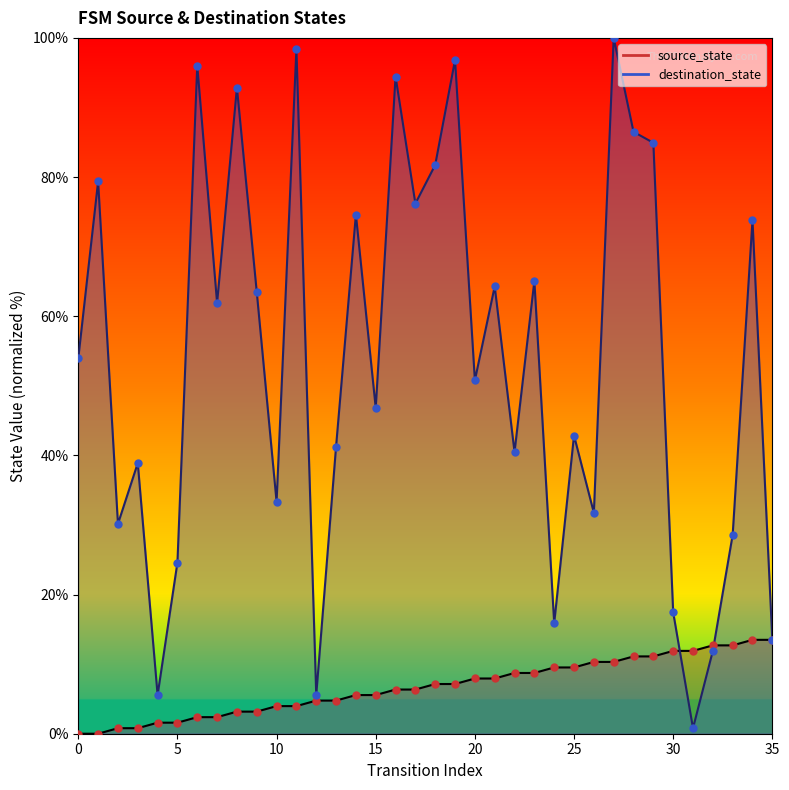

Is the value of source_state at 2 greater than the value of destination_state at 1?

No